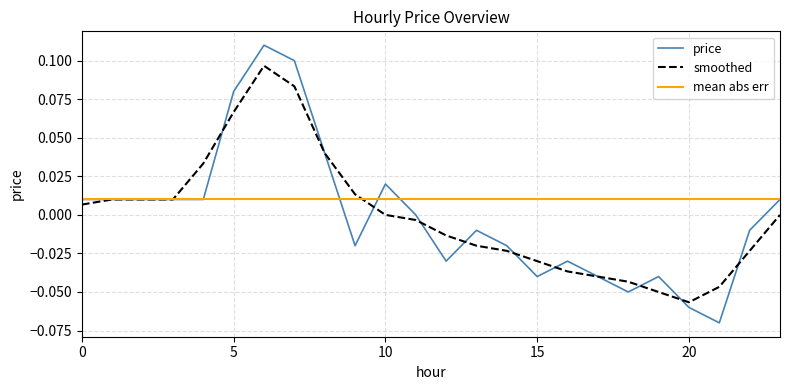

Which series has the largest total across all categories?

mean abs err